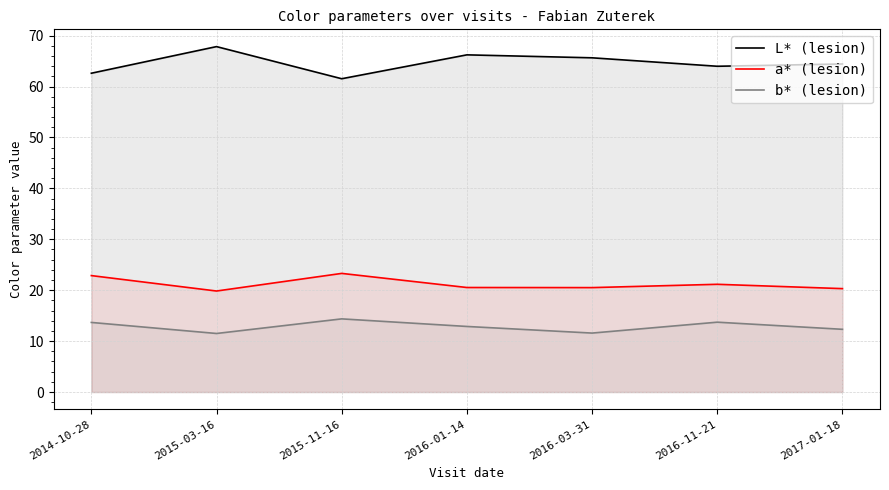

What is the maximum value for b* (lesion)?

14.4